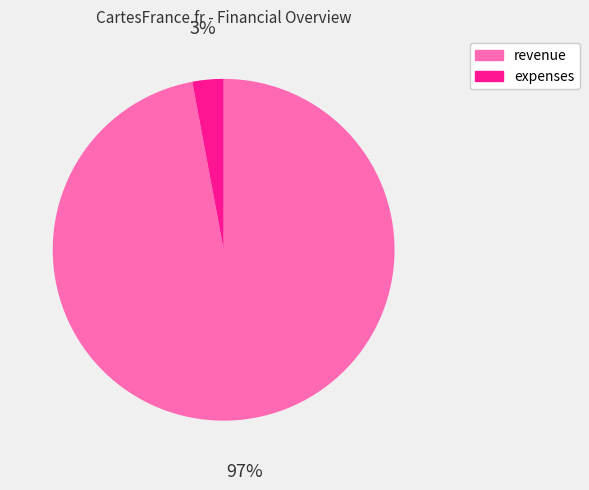

Is there a majority slice in this chart?

Yes